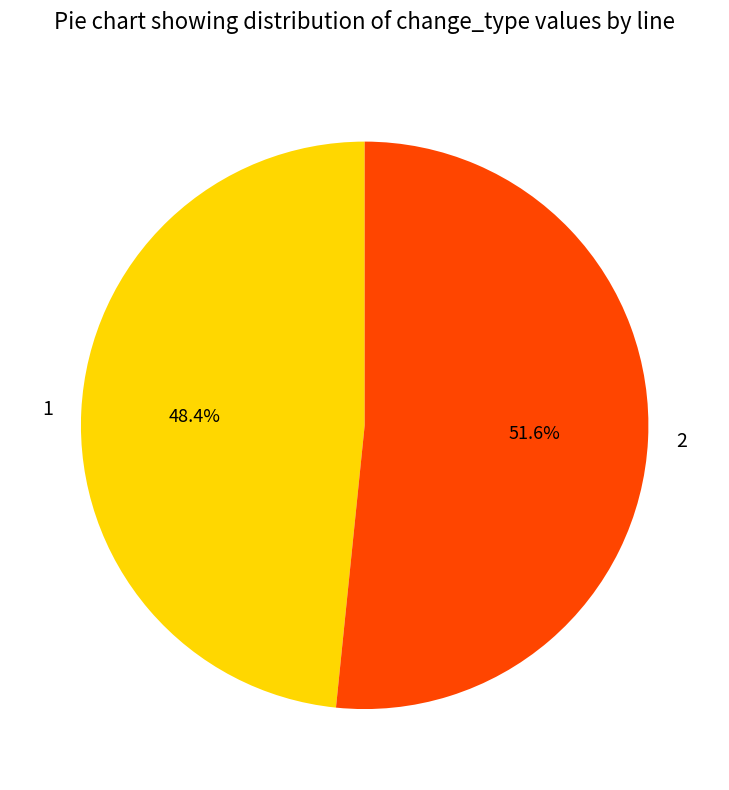

Is it true that 2 is 52% of the pie?

True